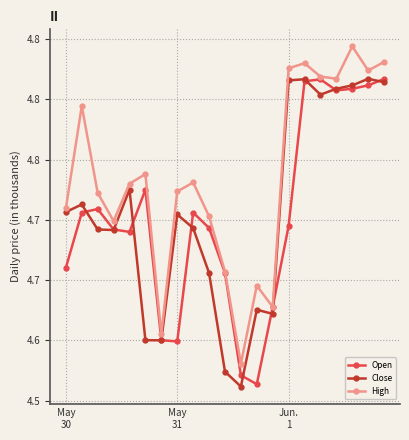

True or false: Open and High intersect in this chart.

False